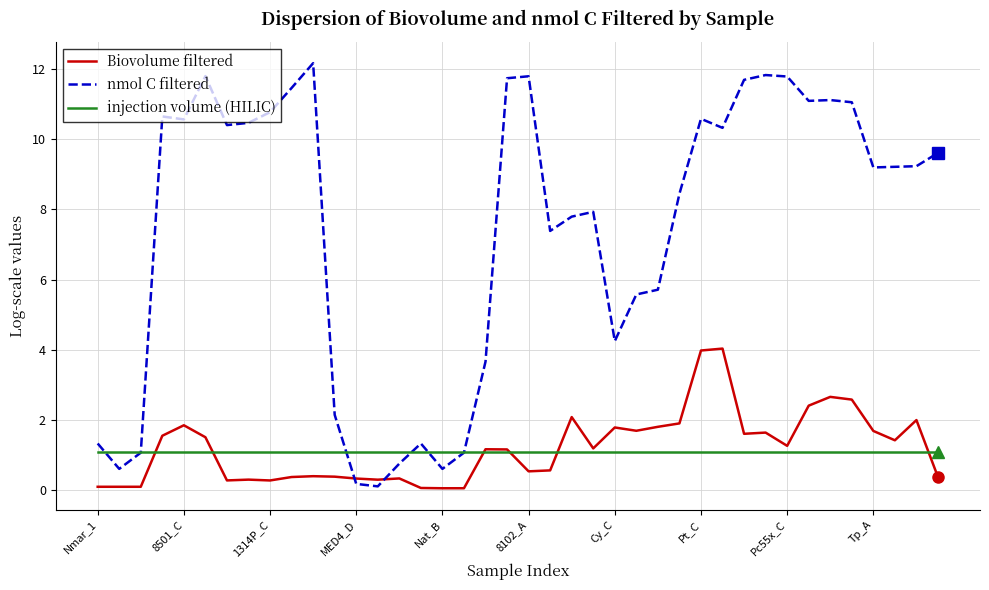

Which series has the largest total across all categories?

nmol C filtered